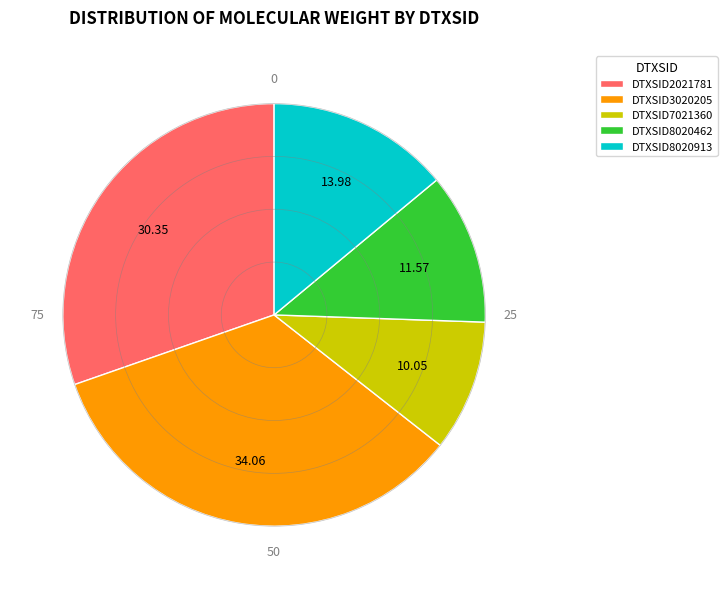

Is DTXSID3020205 the majority of the pie?

No